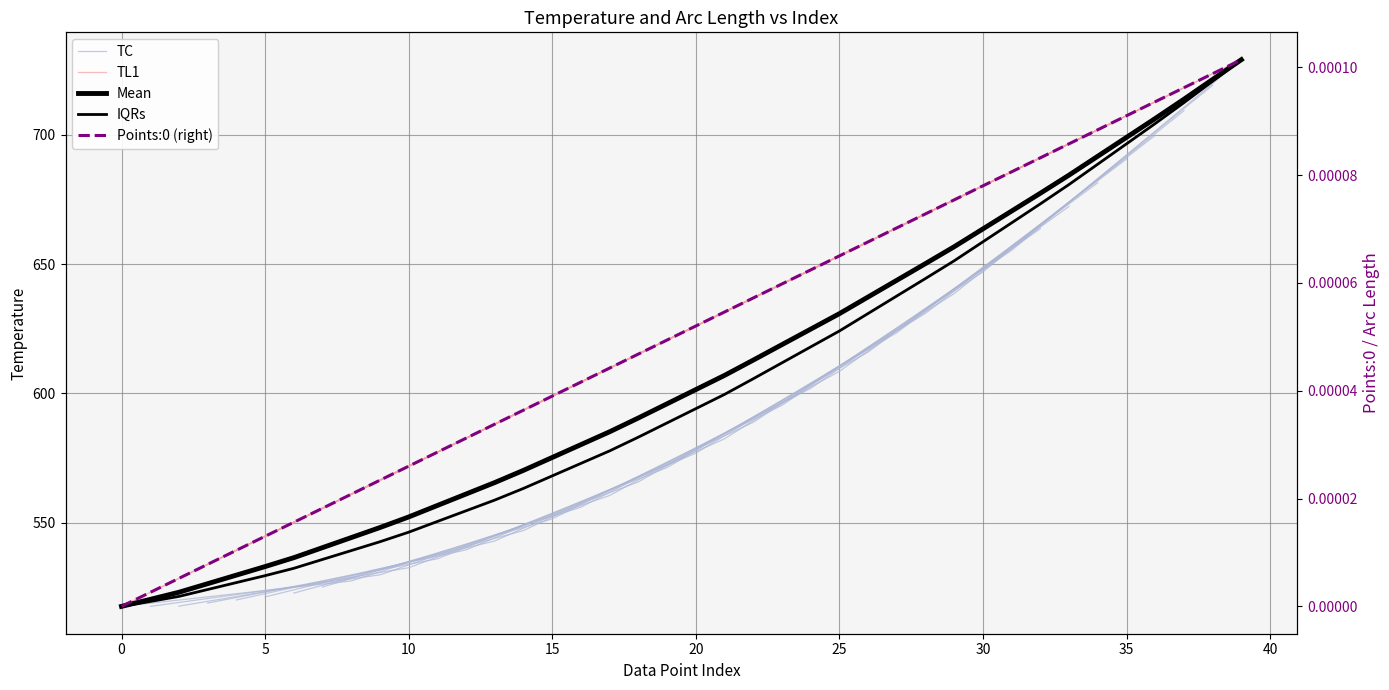

What is the total value across all series at 18?

1173.6